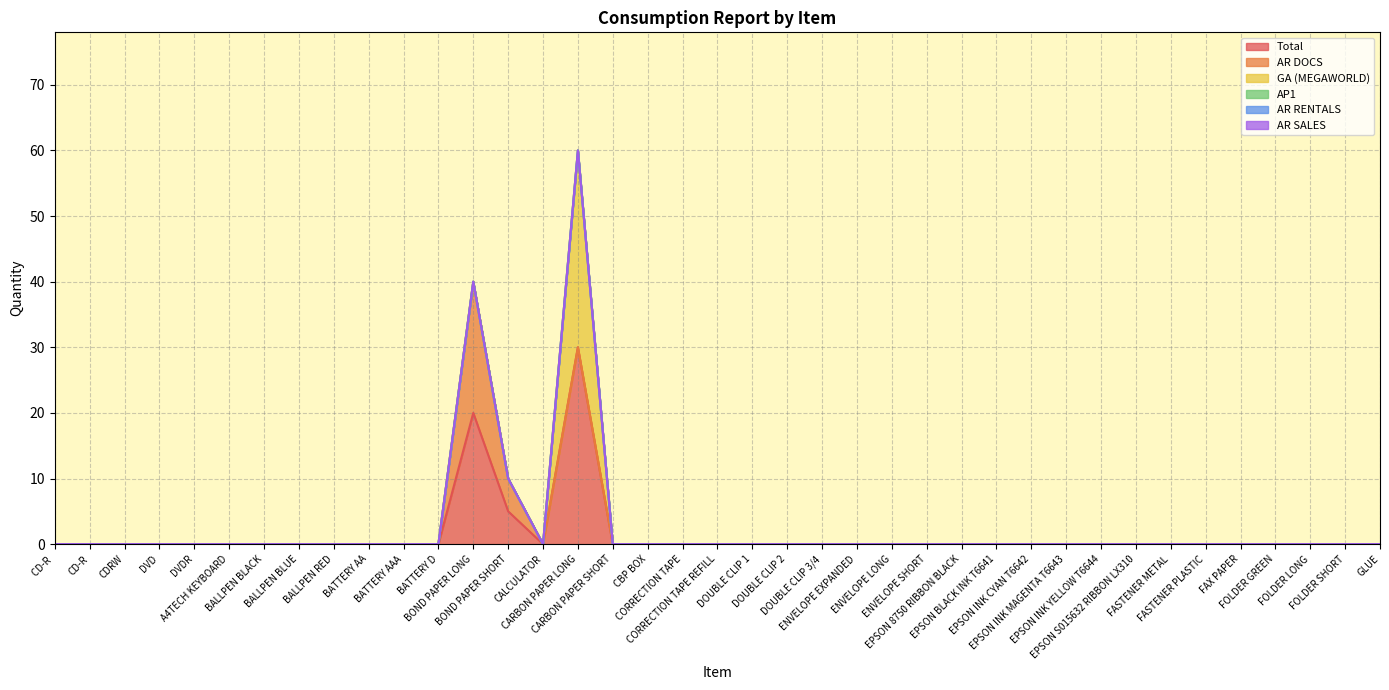

What is the label of the 20th point from the right?

CORRECTION TAPE REFILL